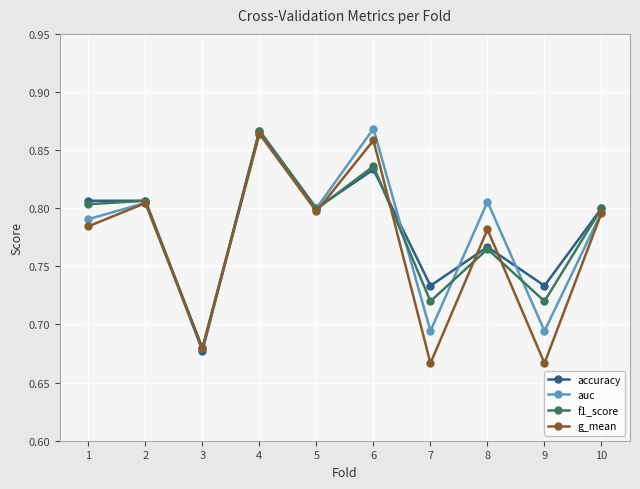

At which label does accuracy reach its peak?

4